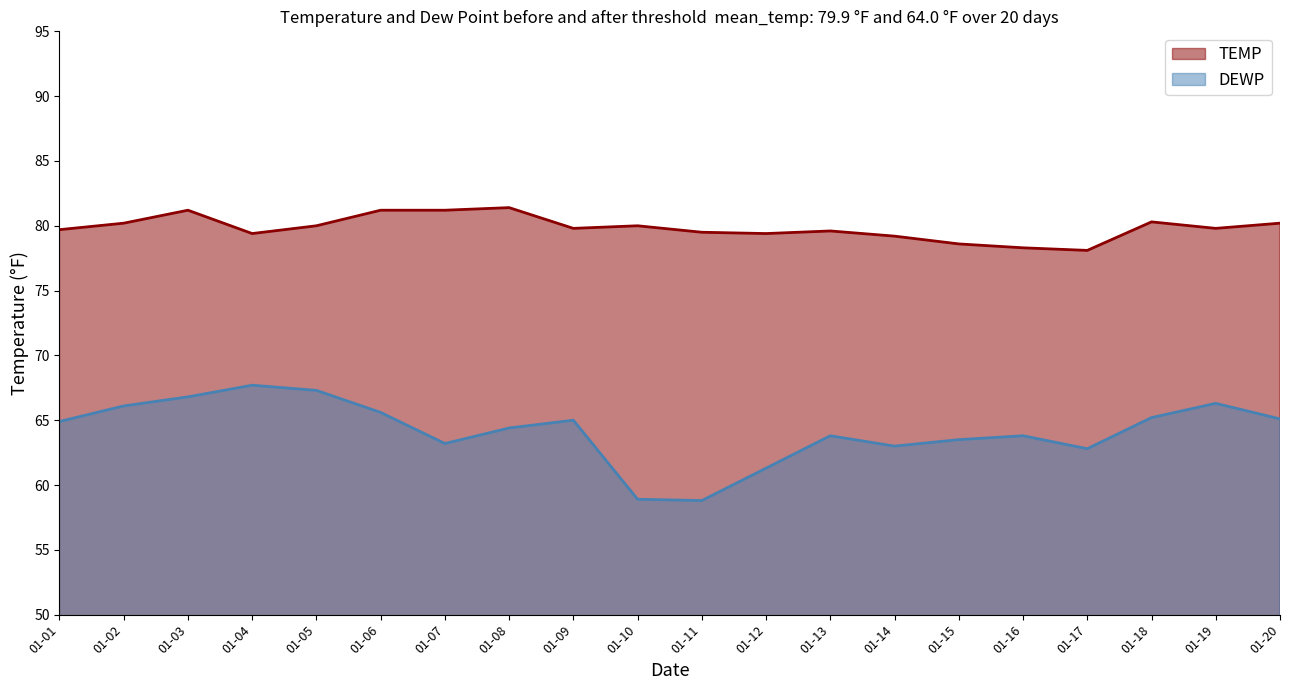

Which series has the largest range (max minus min)?

DEWP